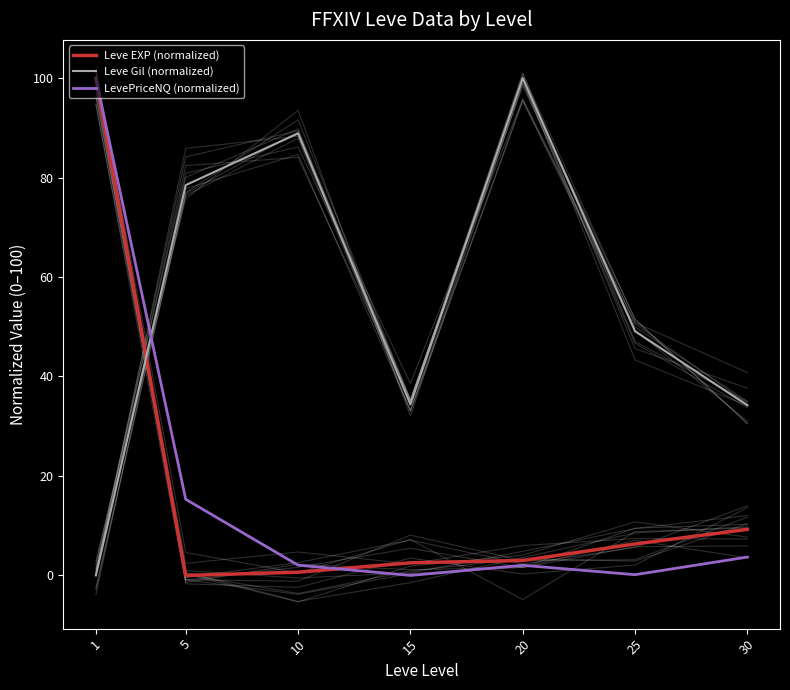

True or false: Leve EXP (normalized) has a value of 100.0 at 1.

True